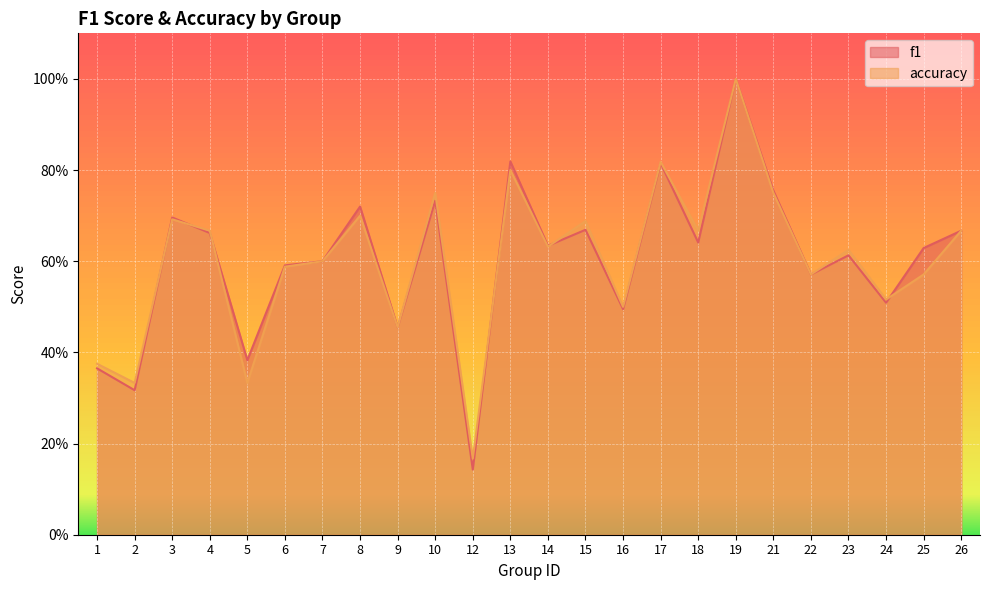

Reading left to right, transcribe all the data shown in this chart.

f1: 0.4	0.3	0.7	0.7	0.4	0.6	0.6	0.7	0.5	0.7	0.1	0.8	0.6	0.7	0.5	0.8	0.6	1.0	0.8	0.6	0.6	0.5	0.6	0.7
accuracy: 0.4	0.3	0.7	0.7	0.3	0.6	0.6	0.7	0.5	0.8	0.2	0.8	0.6	0.7	0.5	0.8	0.7	1.0	0.8	0.6	0.6	0.5	0.6	0.7